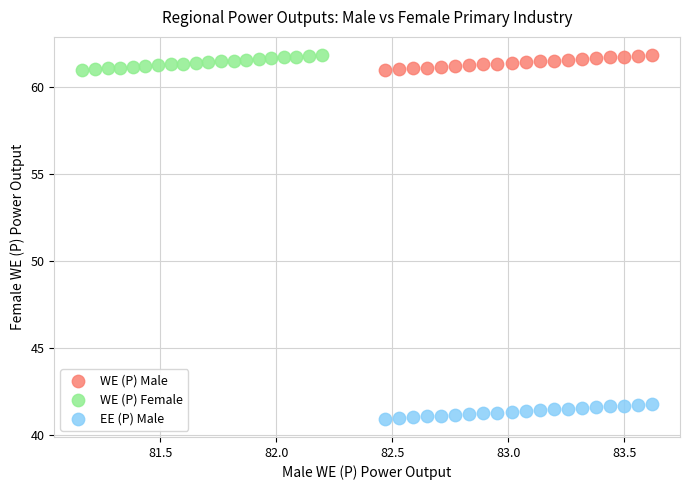

What are all the series names shown in the legend?

WE (P) Male, WE (P) Female, EE (P) Male